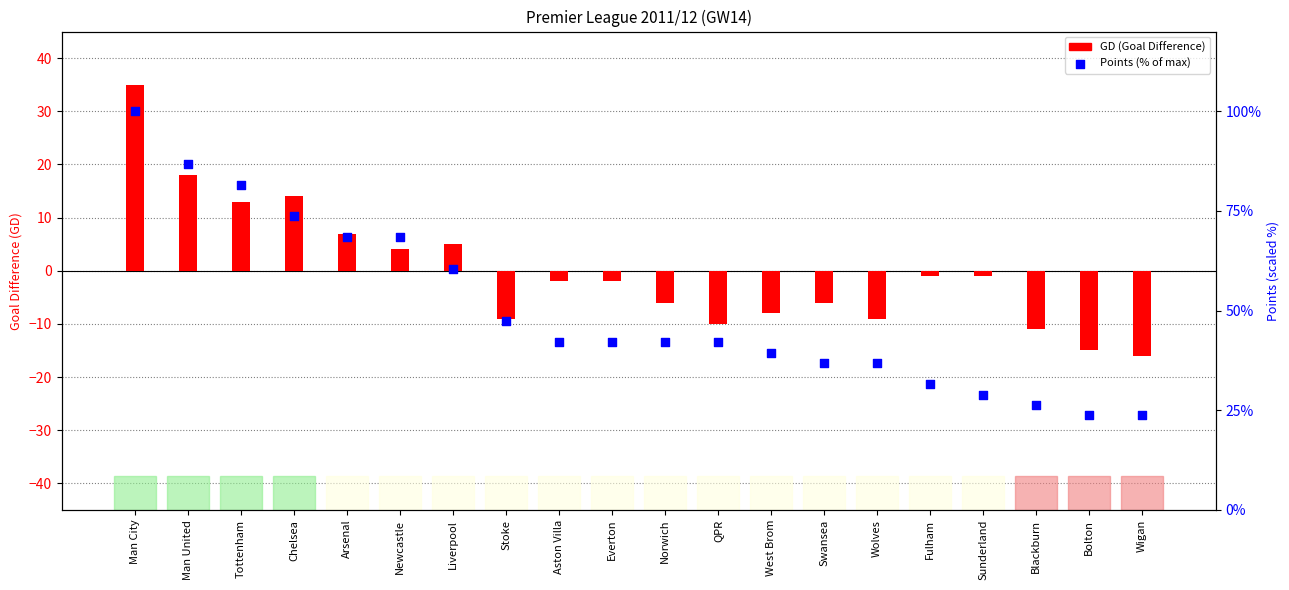

At which category is the sum across all series the highest?

Man City